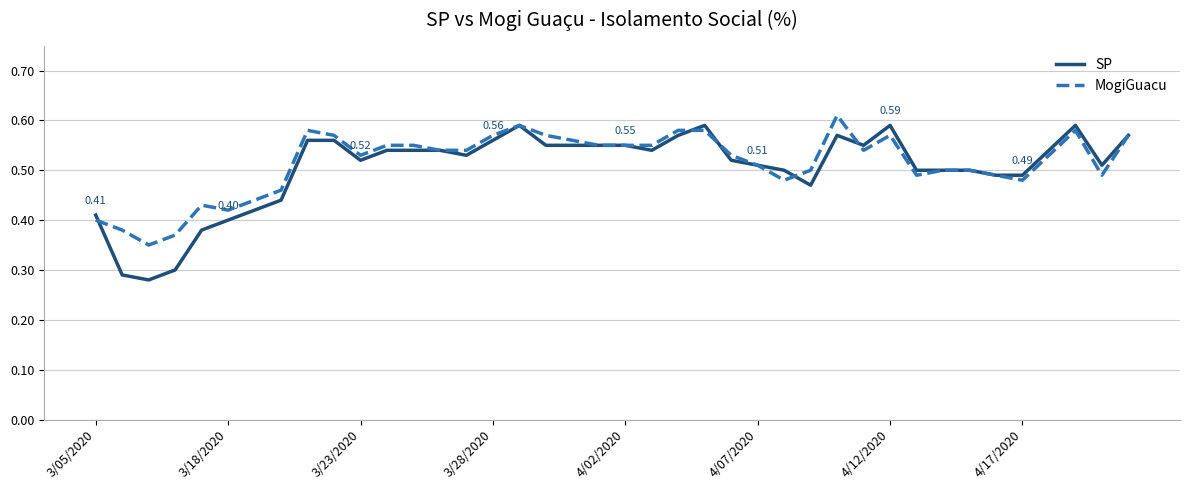

Which series has the widest spread of values?

SP